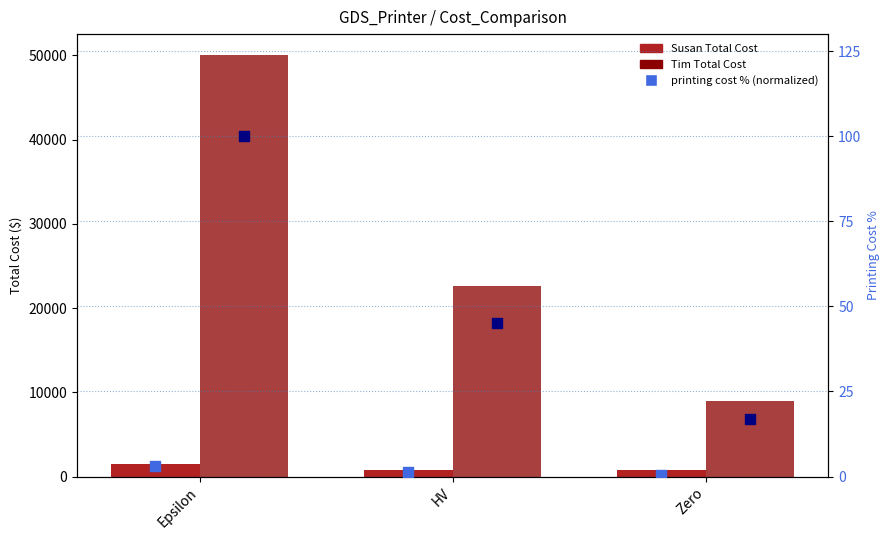

What is the total value across all series at HV?

23519.3